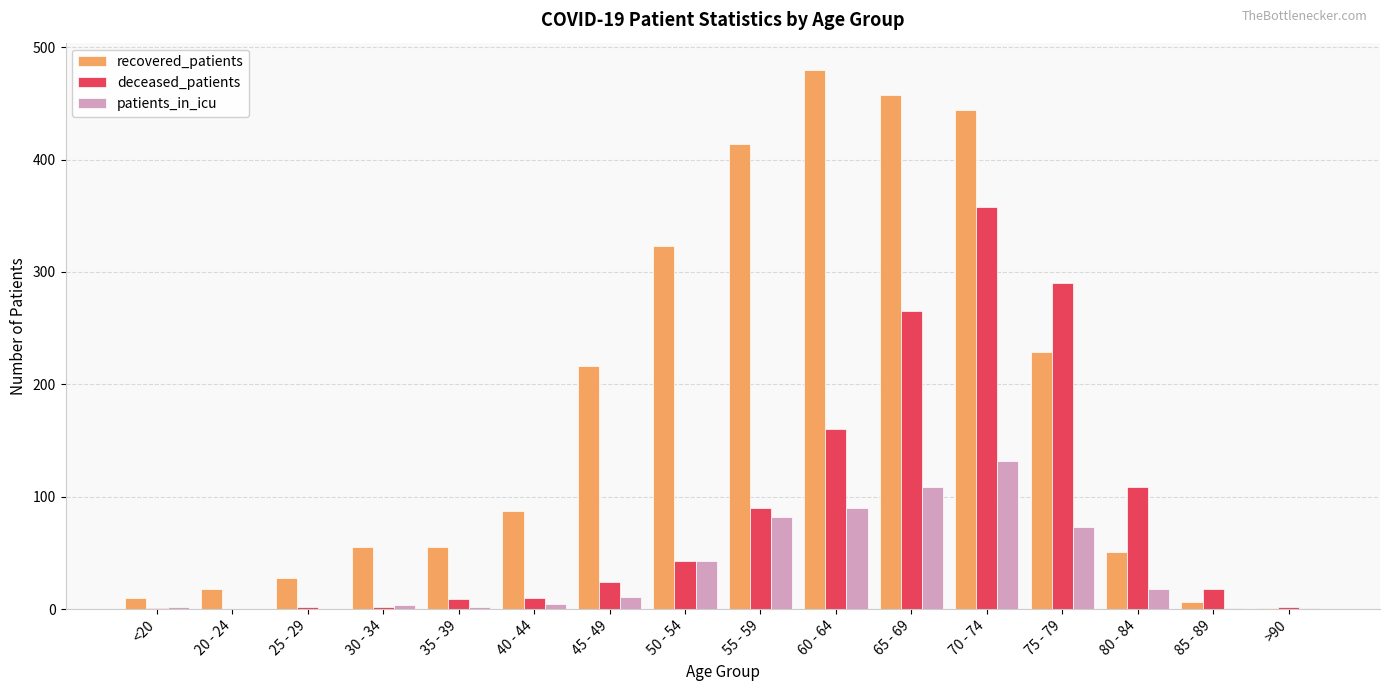

The patients_in_icu series shows 43 at 50 - 54. True or false?

True